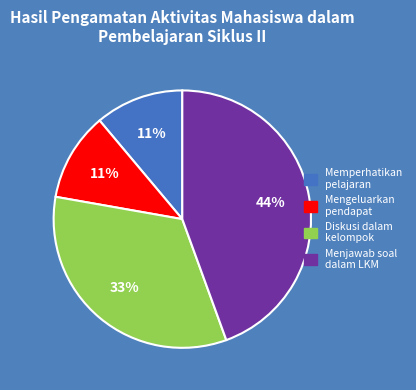

Is there a majority slice in this chart?

No